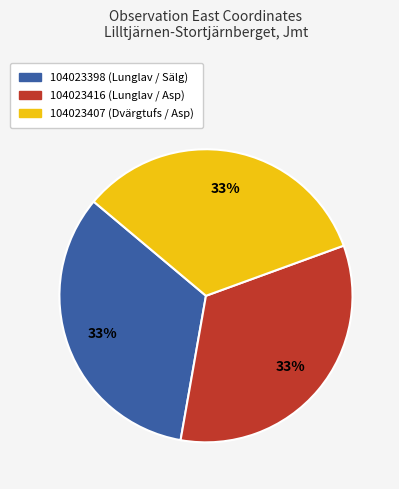

To the nearest percent, what portion does 104023416 (Lunglav / Asp) represent?

33%